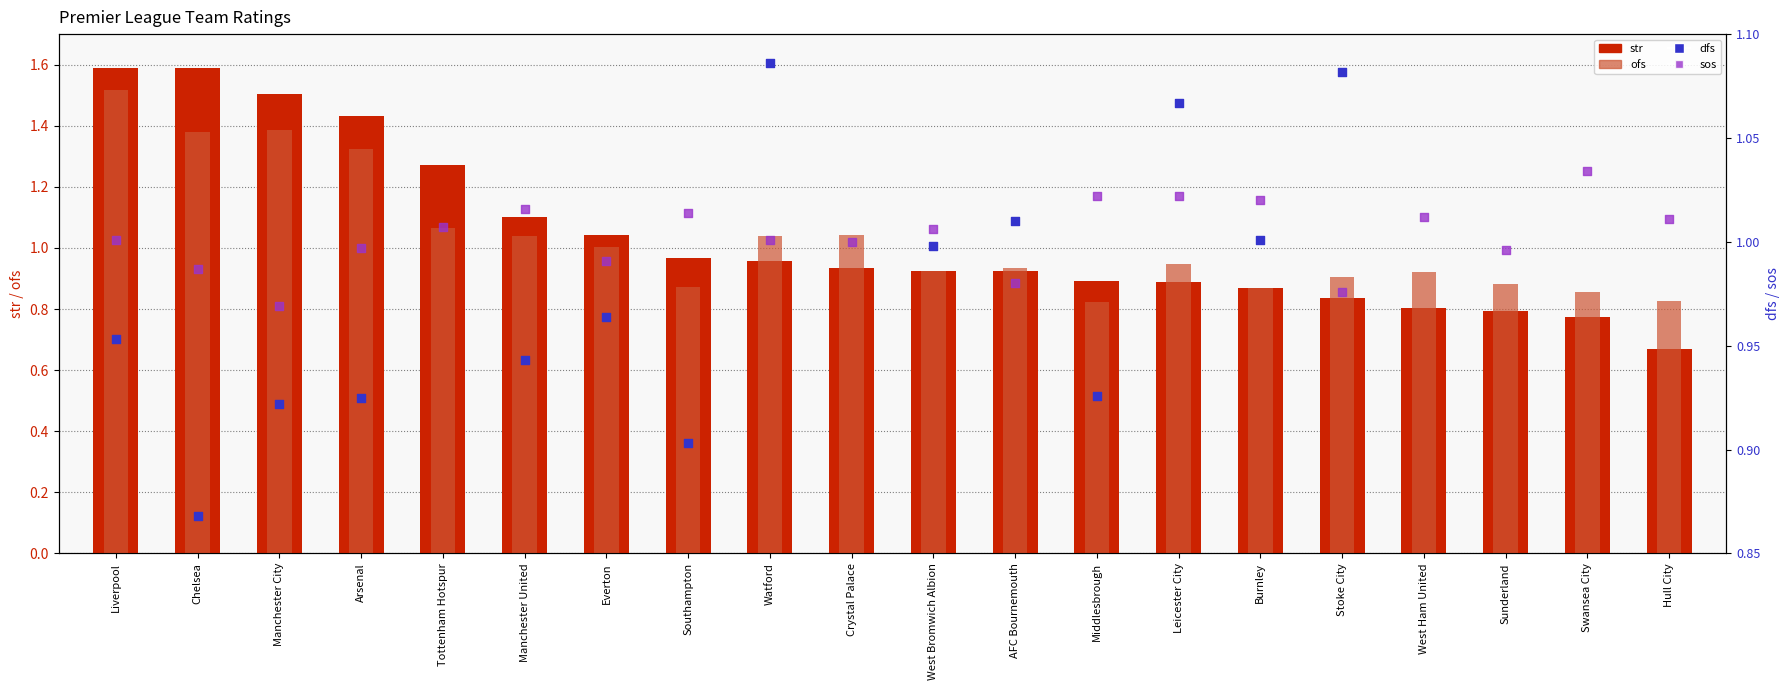

At how many categories does at least one series exceed 0?

20